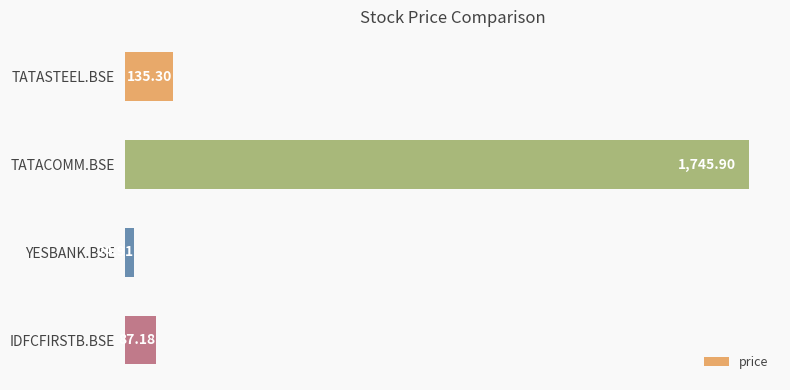

List the labels in order of value, smallest first.

YESBANK.BSE, IDFCFIRSTB.BSE, TATASTEEL.BSE, TATACOMM.BSE